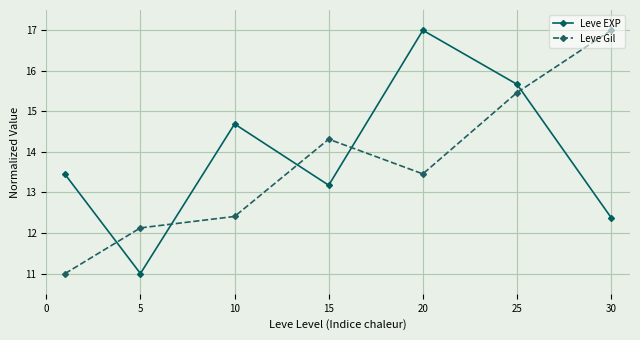

How many interior local valleys does the Leve EXP series have?

2